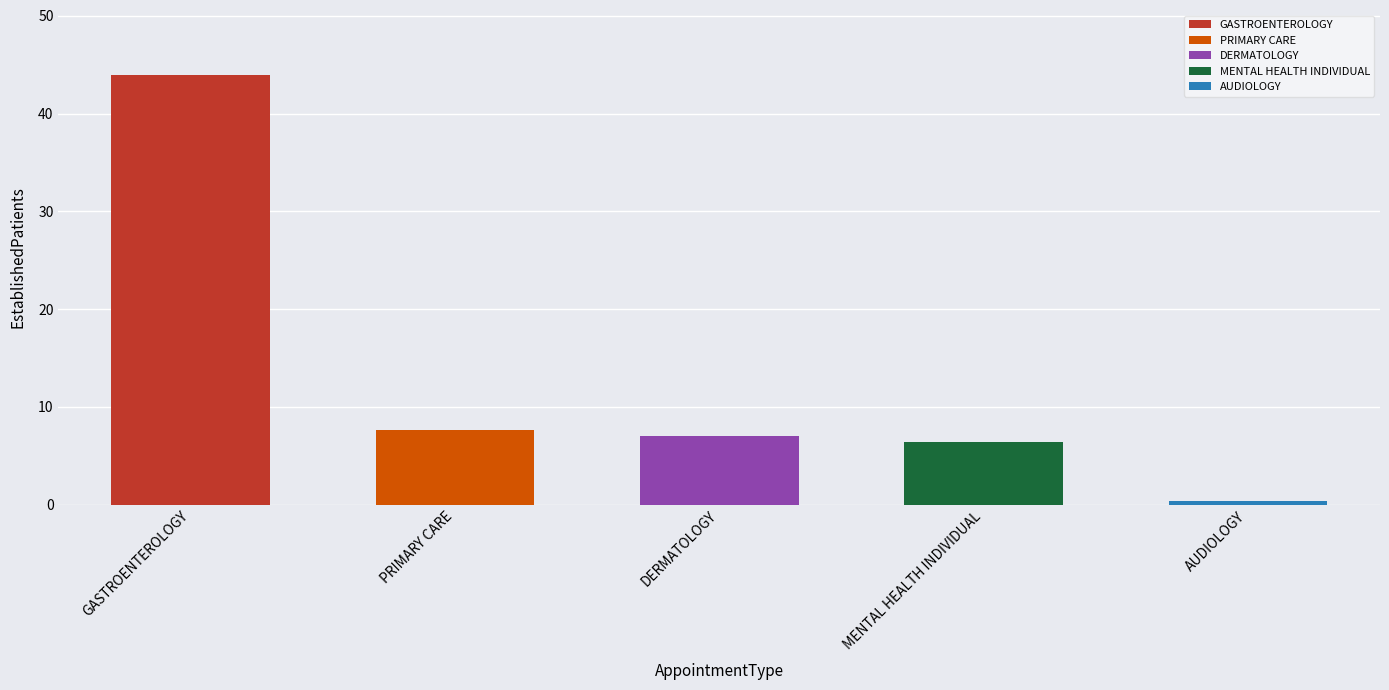

What is the change in value from GASTROENTEROLOGY to PRIMARY CARE?

-36.4